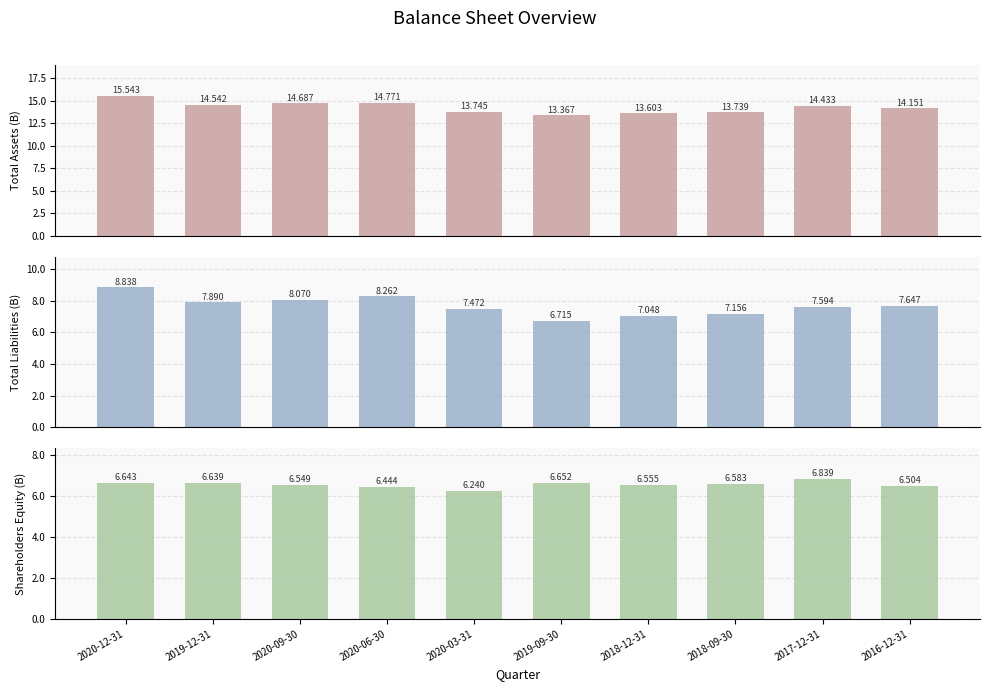

True or false: Shareholders Equity has a value of 9.9 at 2020-06-30.

False